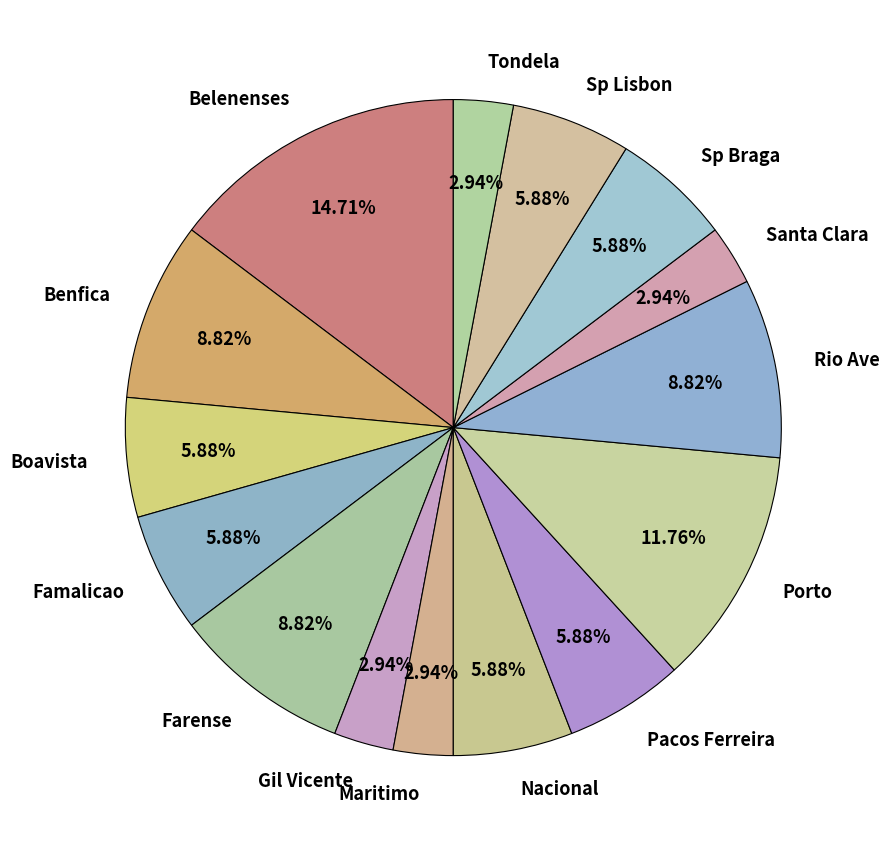

Between Pacos Ferreira and Porto, which is larger?

Porto